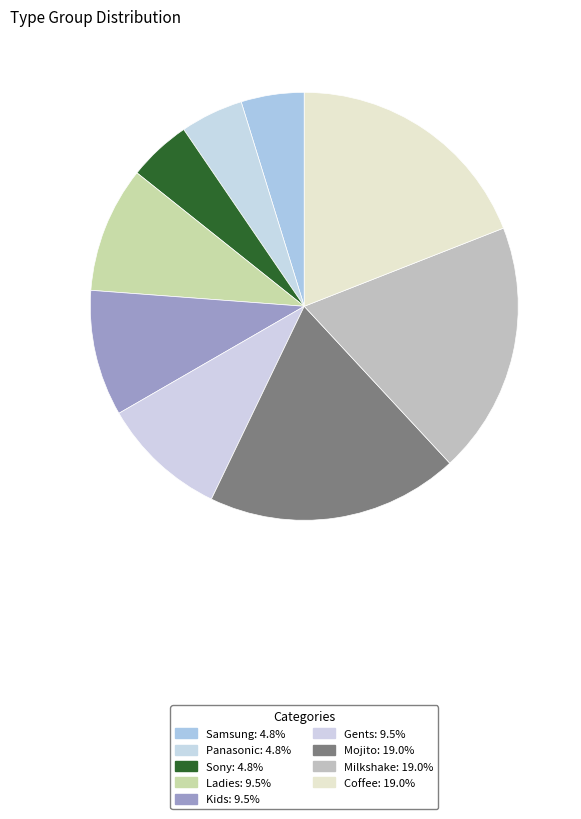

To the nearest percent, what is the combined percentage of Gents and Ladies?

19%